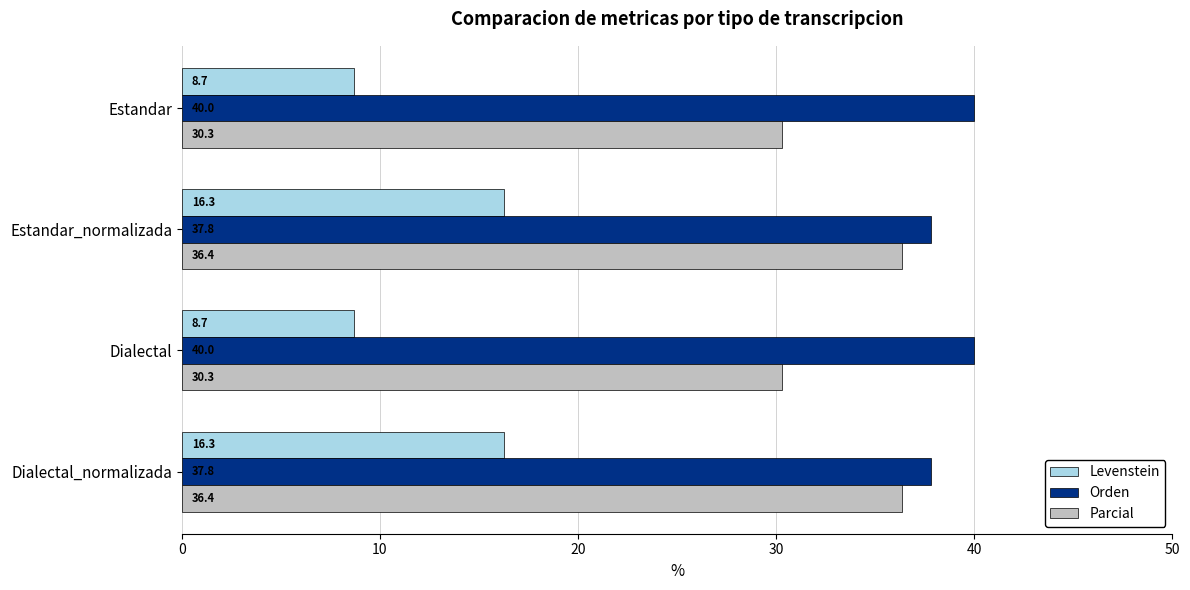

The value of Levenstein at Estandar is 8.7. True or false?

True